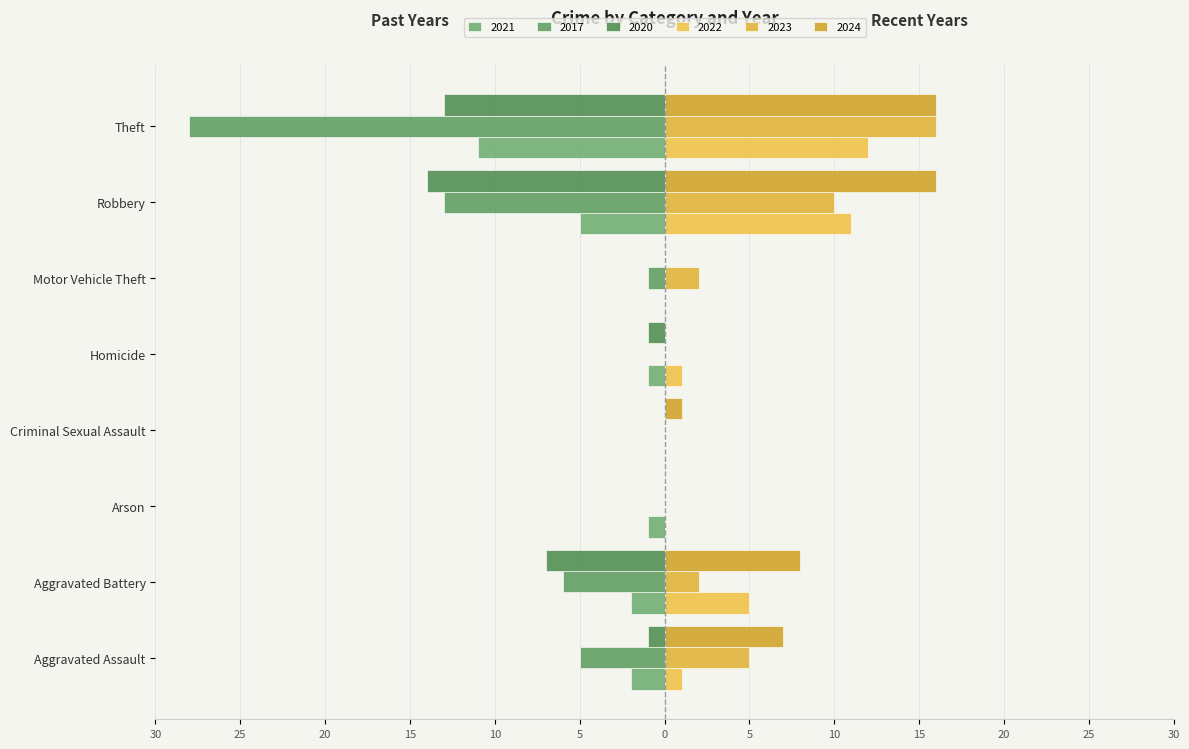

At which label does 2020 first exceed -1?

Arson